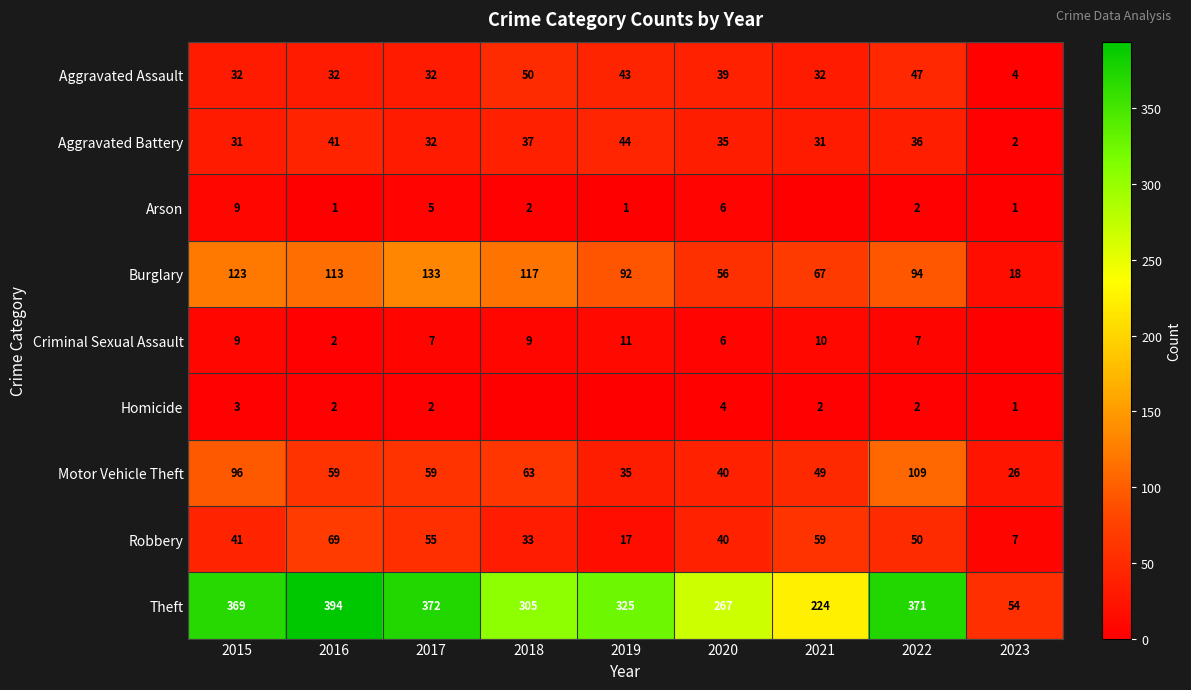

Is it true that Aggravated Battery equals 74 at 2019?

False